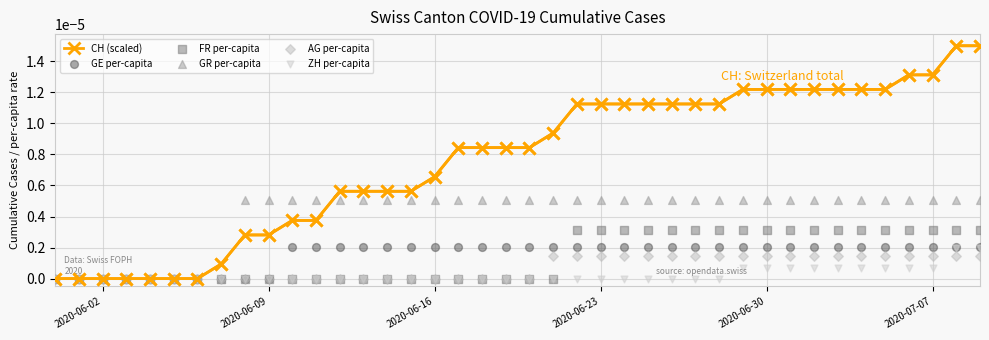

Which series has the largest total across all categories?

CH (scaled)